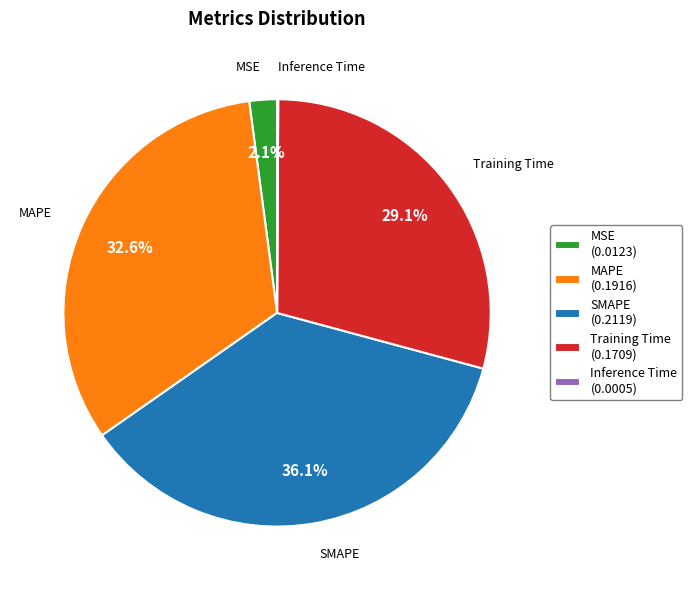

Is there a majority slice in this chart?

No